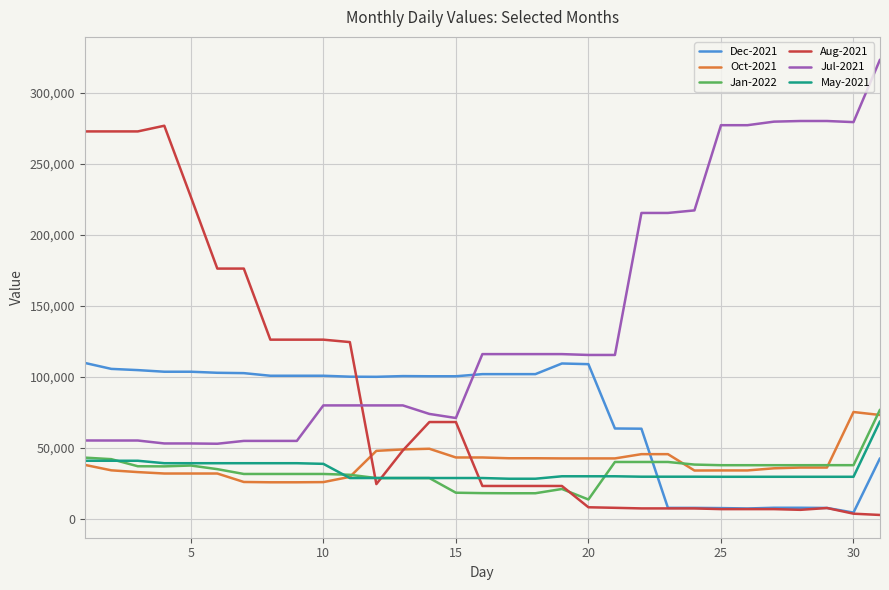

What is the highest value of the Jan-2022 series?

76920